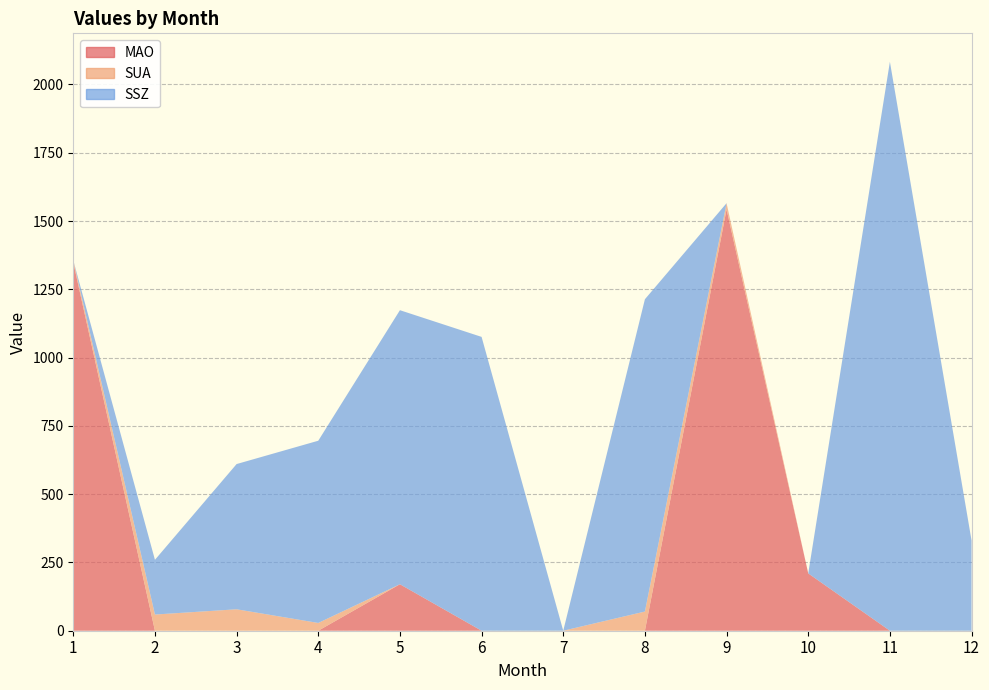

Reading left to right, extract all data points from this chart.

MAO: 1348.2	0.0	0.0	0.0	170.1	0.0	0.0	0.0	1542.4	209.9	0.0	0.0
SUA: 7.9	59.2	78.5	28.4	0.0	0.0	0.0	70.2	22.8	0.0	0.0	0.0
SSZ: 0.0	200.4	531.7	667.2	1003.3	1075.7	0.0	1143.4	0.0	0.0	2082.9	330.2